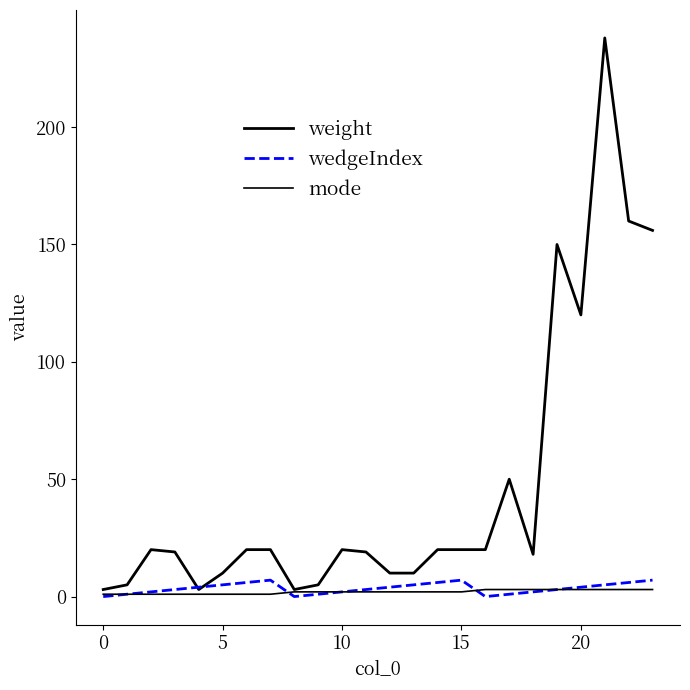

How many lines are shown in the chart?

3